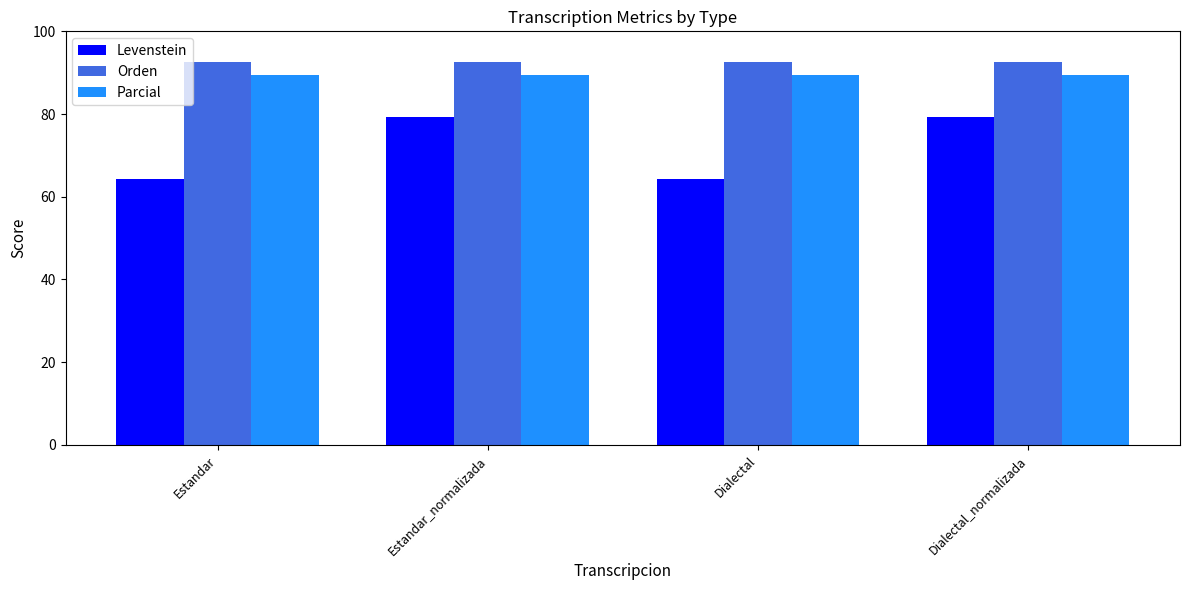

What is the approximate value of Orden at Estandar_normalizada?

92.7